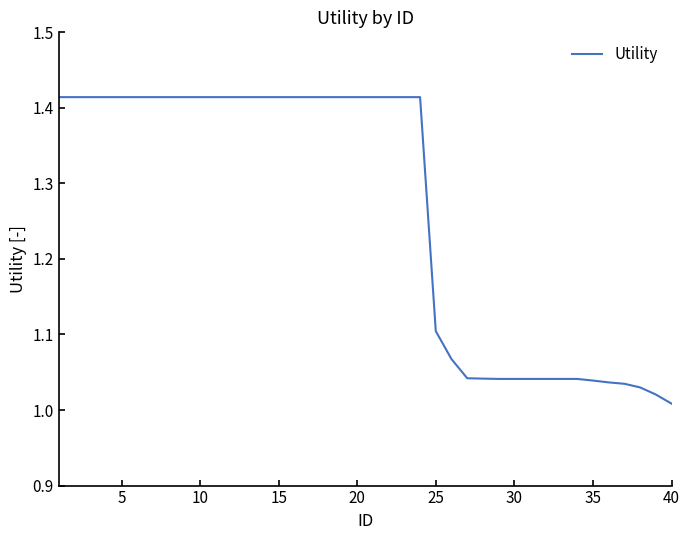

What is the difference between the maximum and minimum values?

0.4